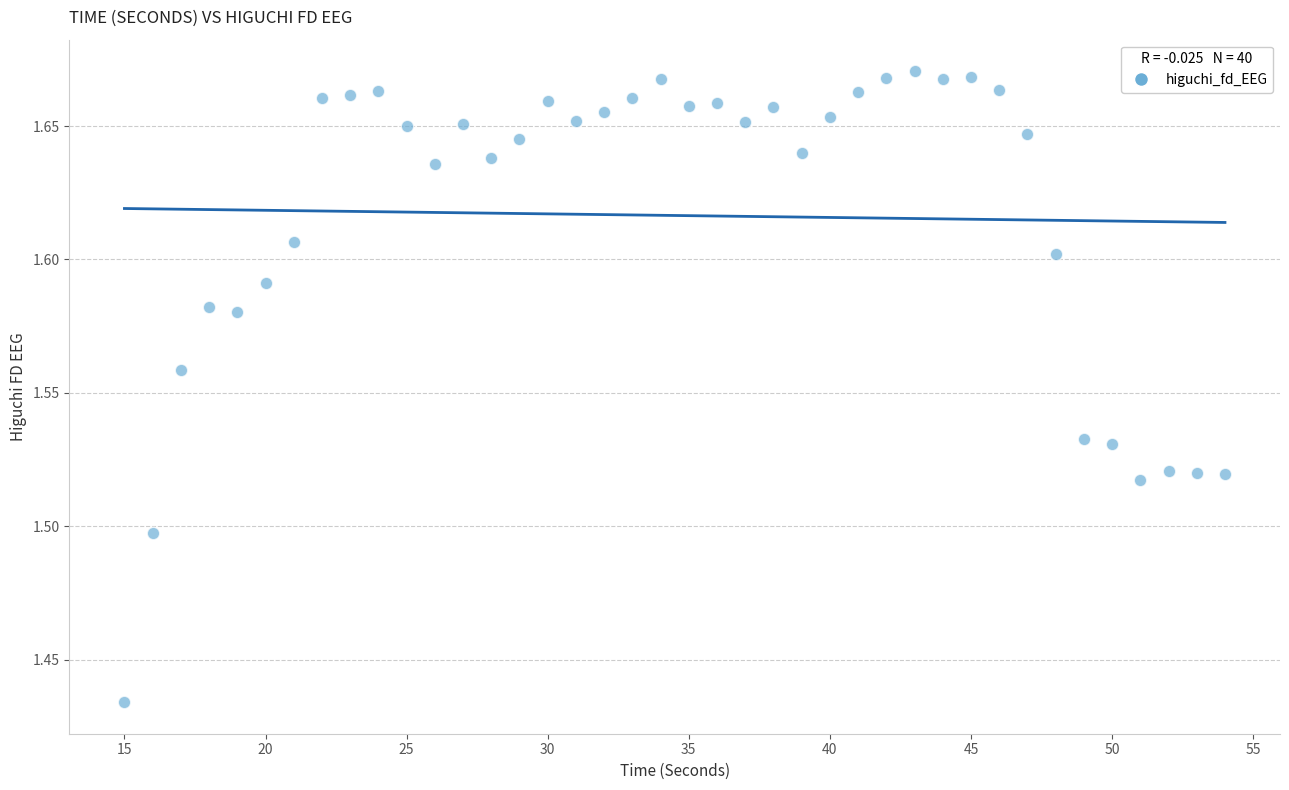

What is the range of X values (max minus min)?

39.0